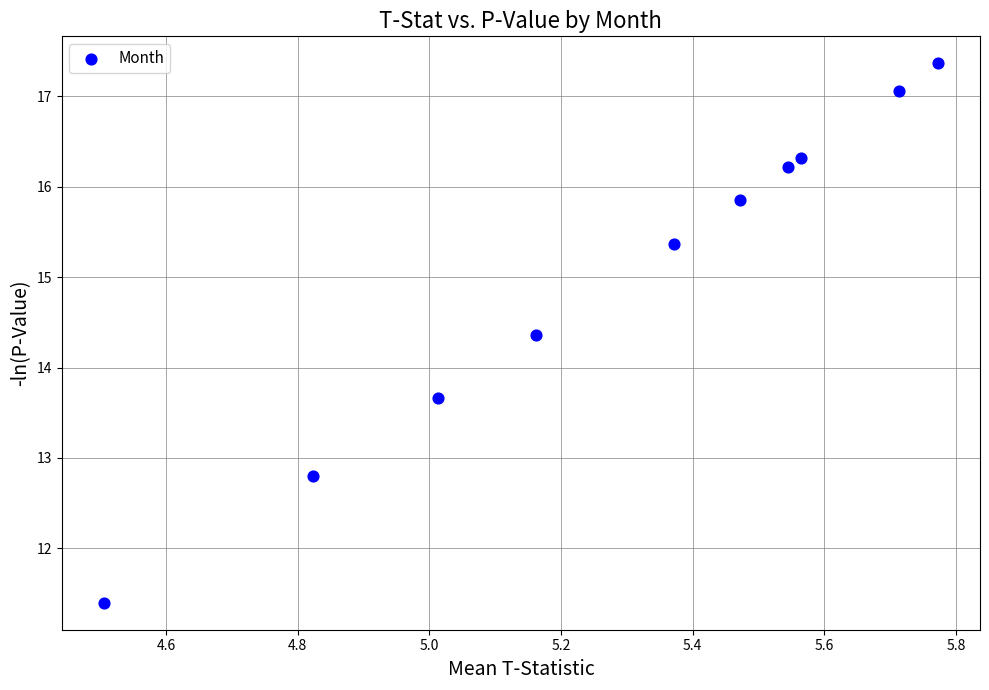

What is the average X value?

5.3